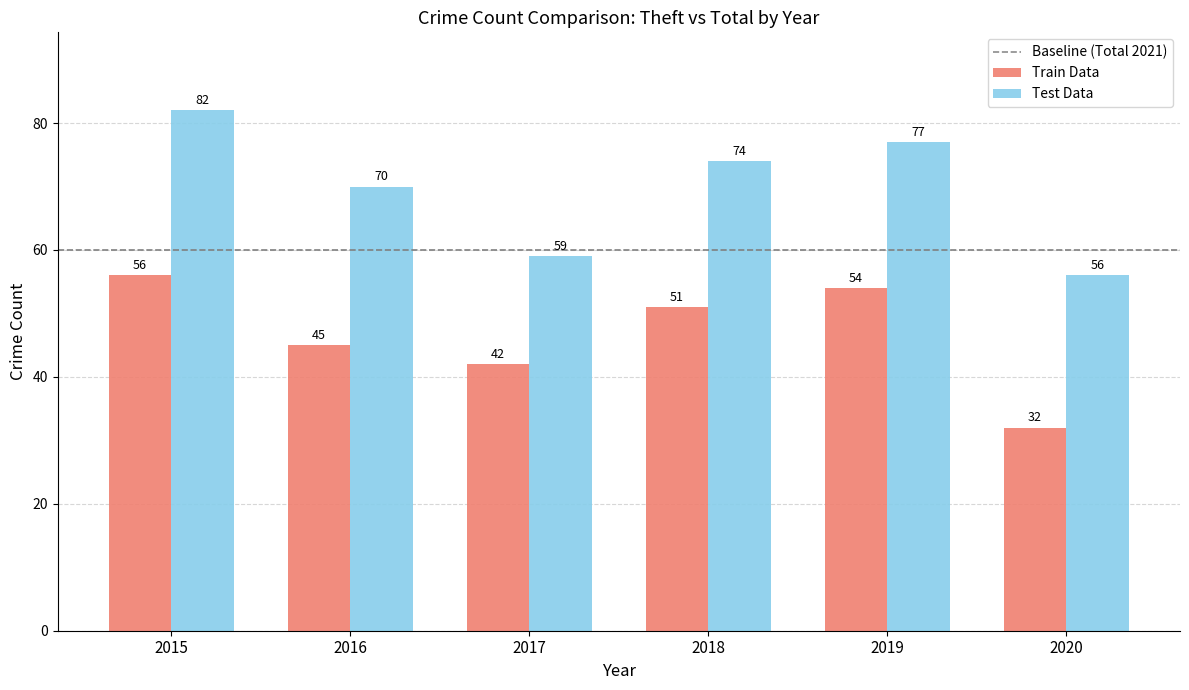

Reading left to right, transcribe all the data shown in this chart.

Train Data: 56	45	42	51	54	32
Test Data: 82	70	59	74	77	56